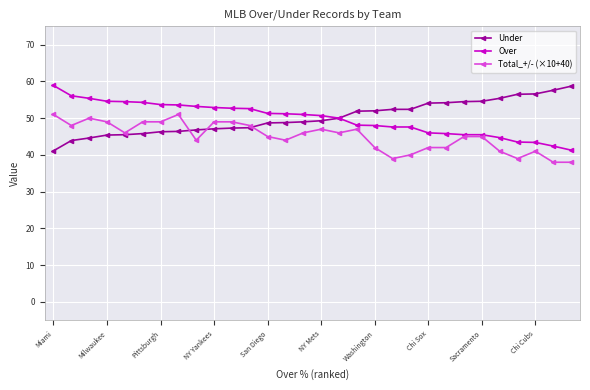

What is the value of the Over point at the 20th from the left?

47.6